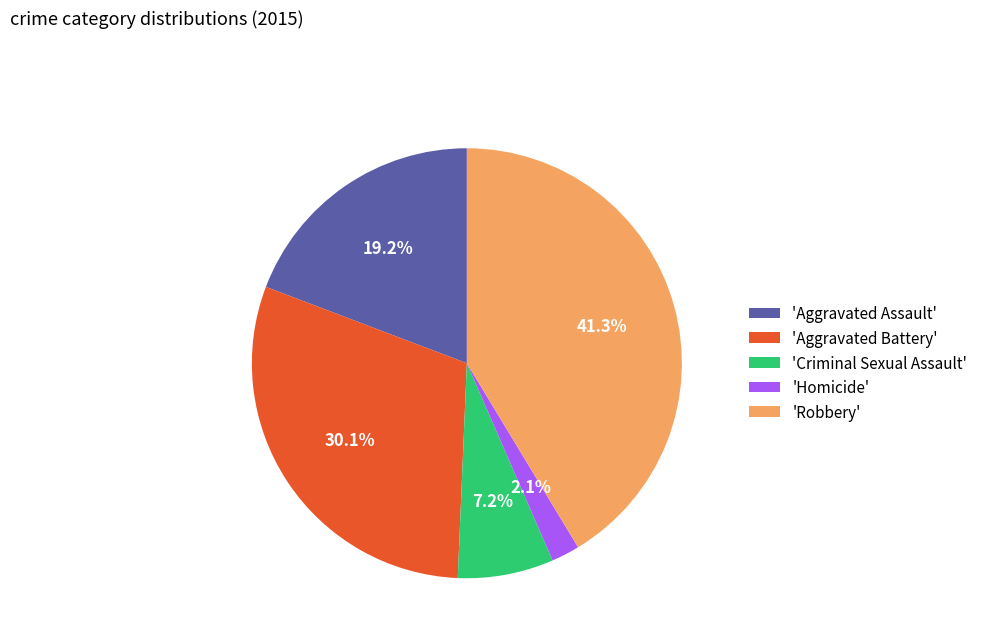

What is the largest slice in the pie chart?

'Robbery'